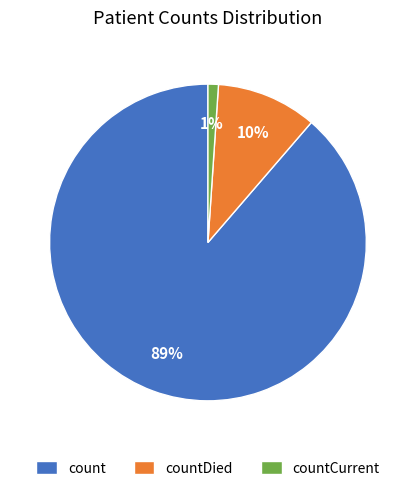

The countDied slice represents 1% of the pie. True or false?

False